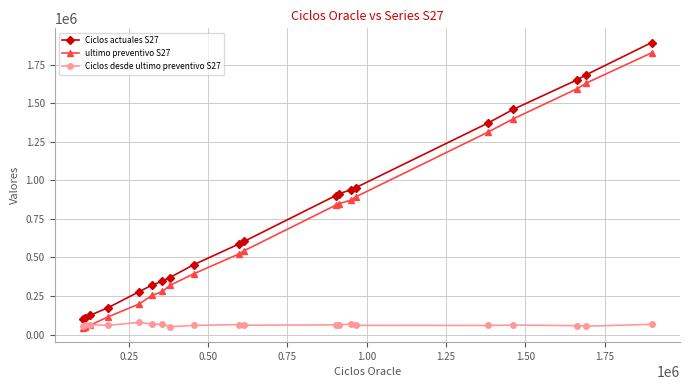

How many data points does each series have?

20